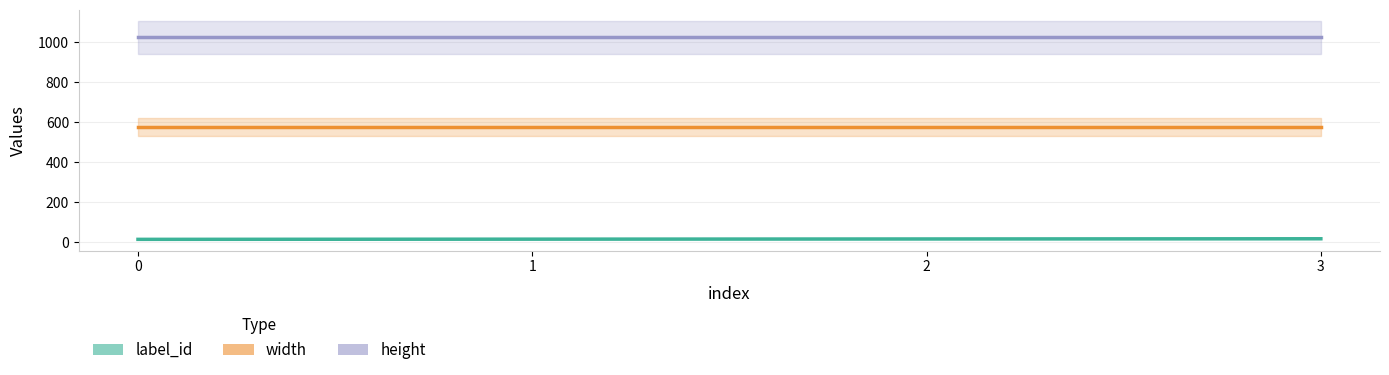

True or false: height has a value of 1416 at 1.

False